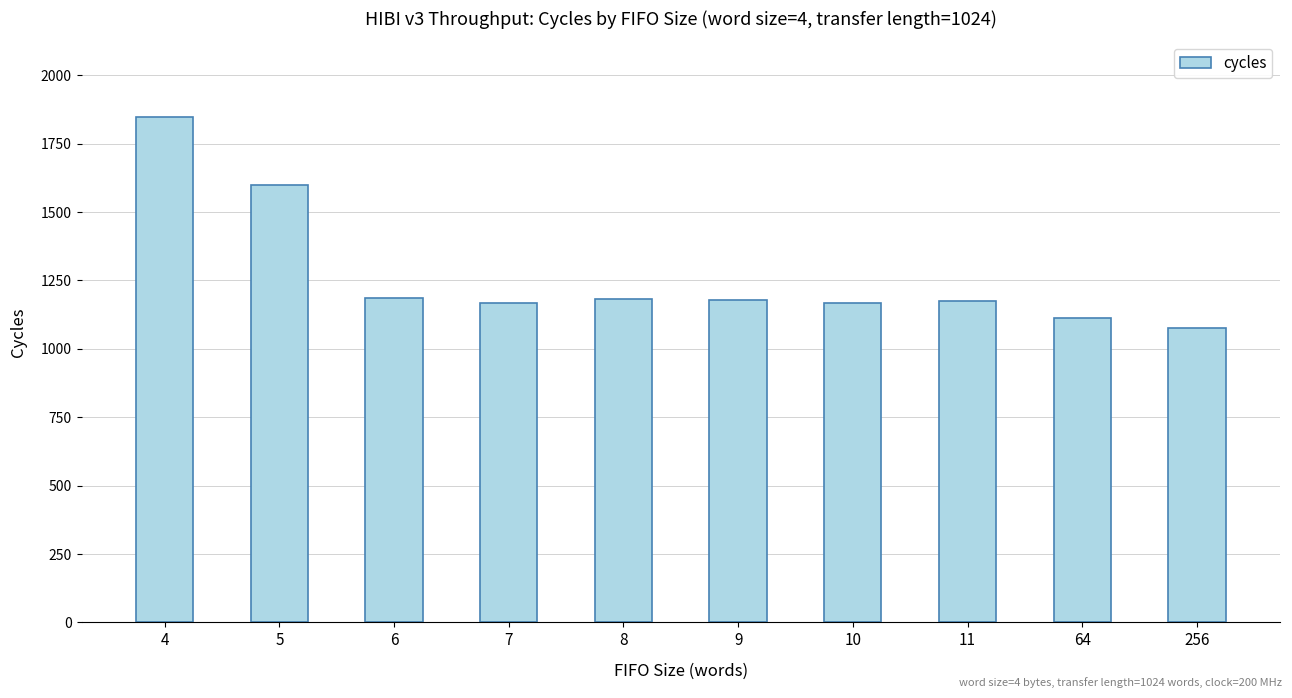

Where is the data nearest to the value 1462?

5